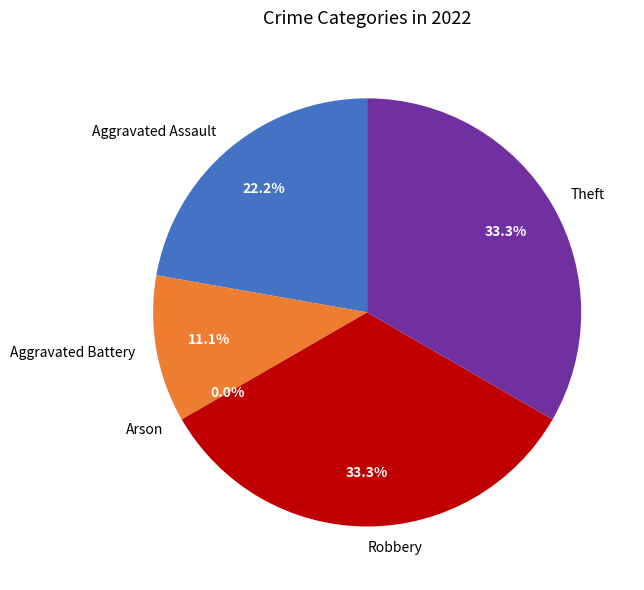

Count the number of slices in the pie.

5